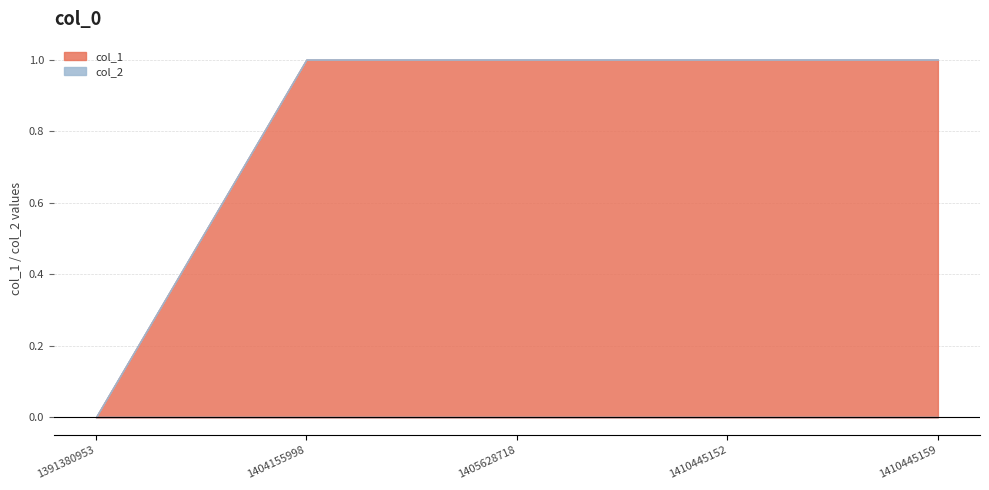

Reading right to left, transcribe all the data shown in this chart.

col_1: 1410445159=1	1410445152=1	1405628718=1	1404155998=1	1391380953=0
col_2: 1410445159=0	1410445152=0	1405628718=0	1404155998=0	1391380953=0